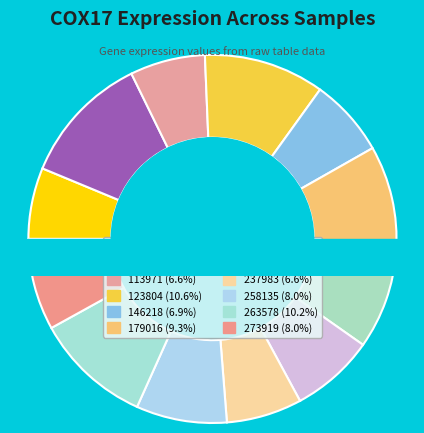

How many slices are in this pie chart?

12